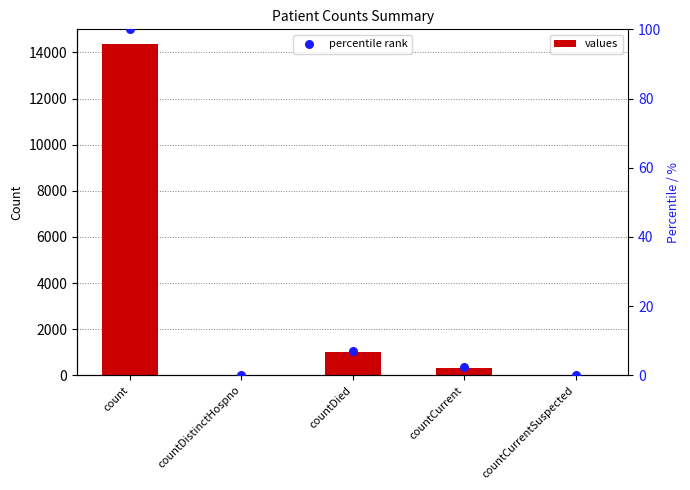

Which series contains the lowest Y value?

values